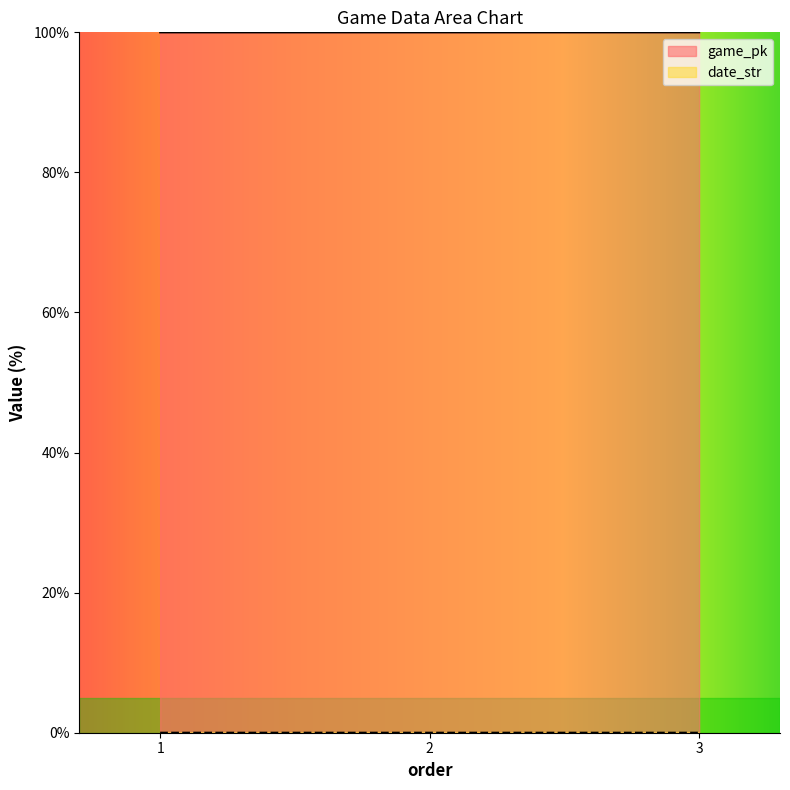

At which category is the sum across all series the highest?

3